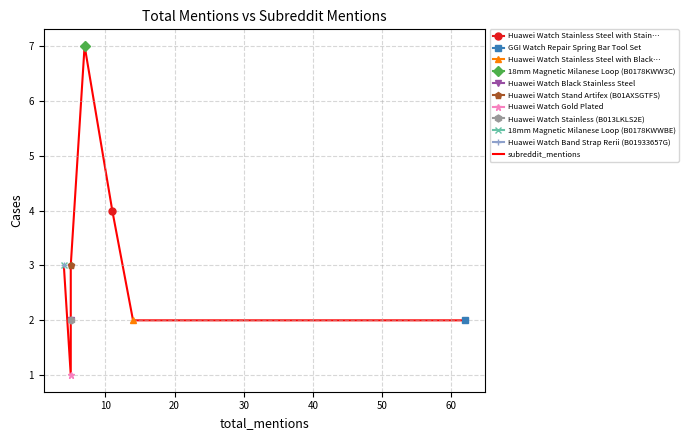

Count the values in the range 2 to 3.

7